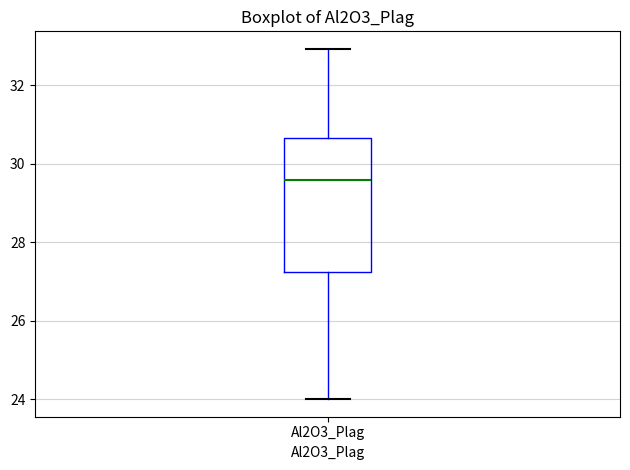

Read this box plot against the y-axis: the position of the median line, the range covered by the box, and the ends of both whiskers. The values are not printed on the chart, so give them approximately, as read against the axis.

median 29.6, box 27.2 to 30.6, whiskers 24.0 to 33.0